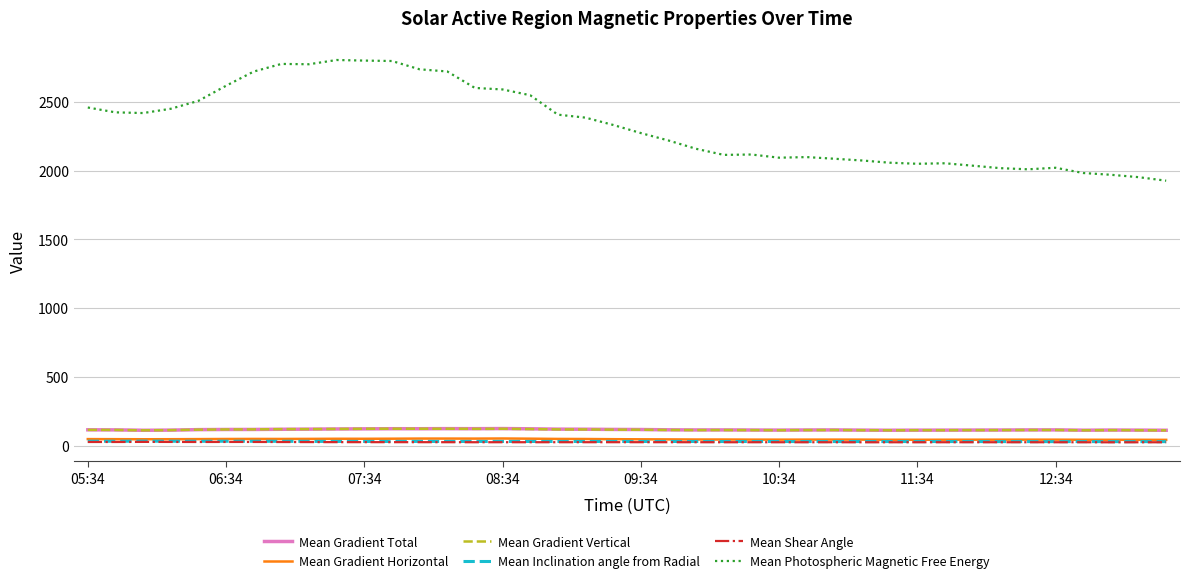

Which series has the largest total across all categories?

Mean Photospheric Magnetic Free Energy